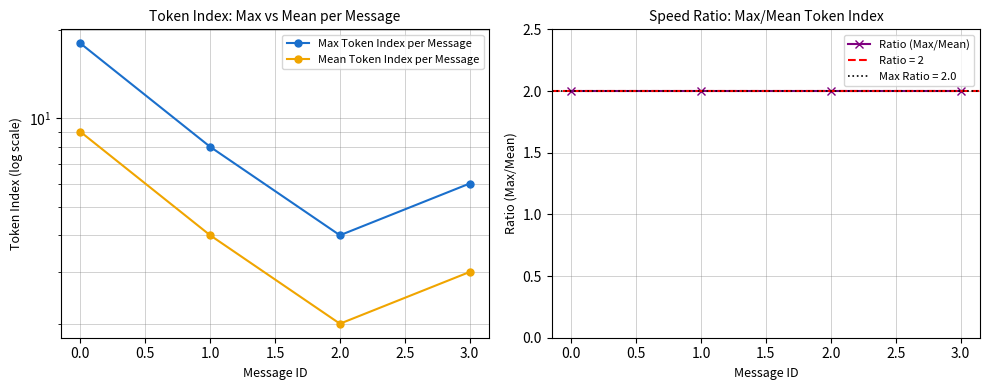

How many values in the Mean Token Index per Message series are below 4?

2